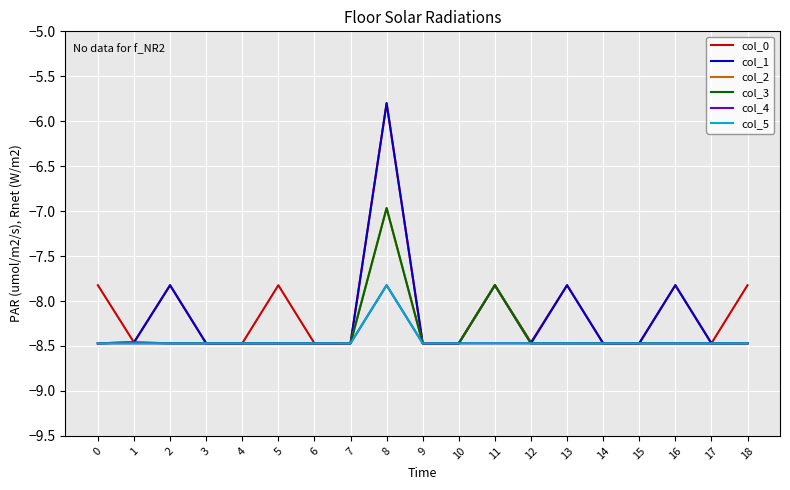

What is the sum of all col_0 values?

-153.7